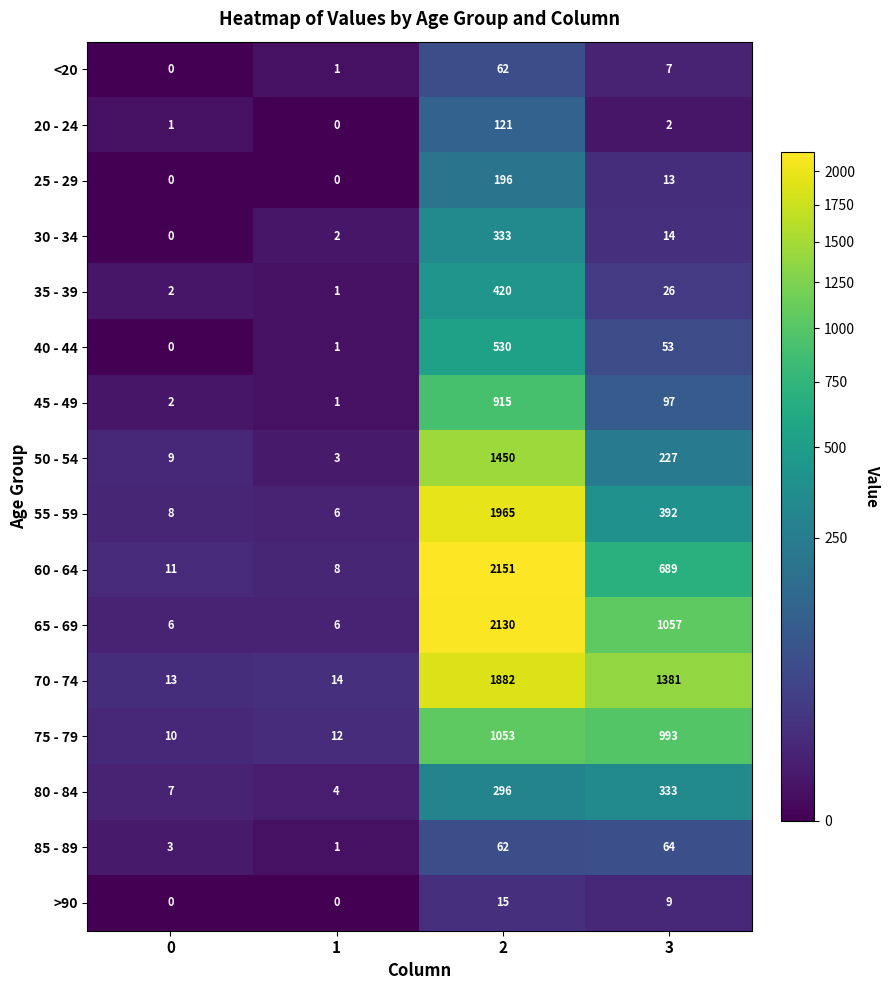

What is the sum of the 50 - 54 values at 1 and 2?

1453